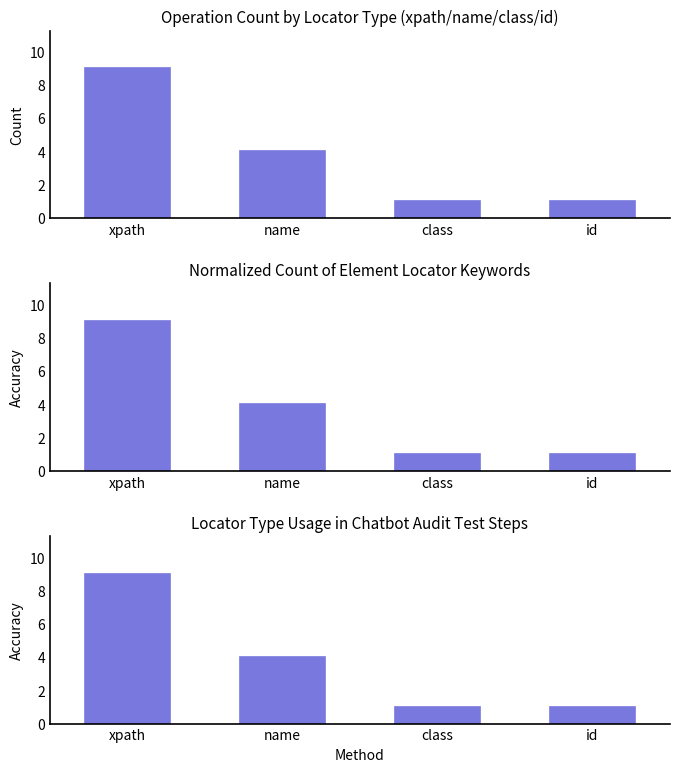

Rank the categories by value from highest to lowest.

xpath, name, class, id